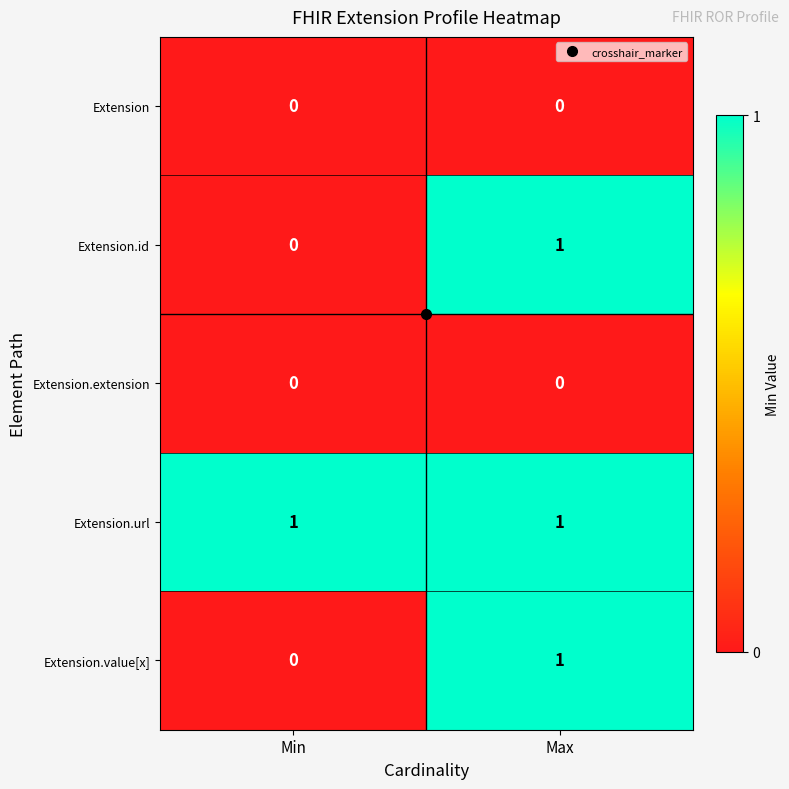

Which category has the lowest value in the Extension.id series?

Min